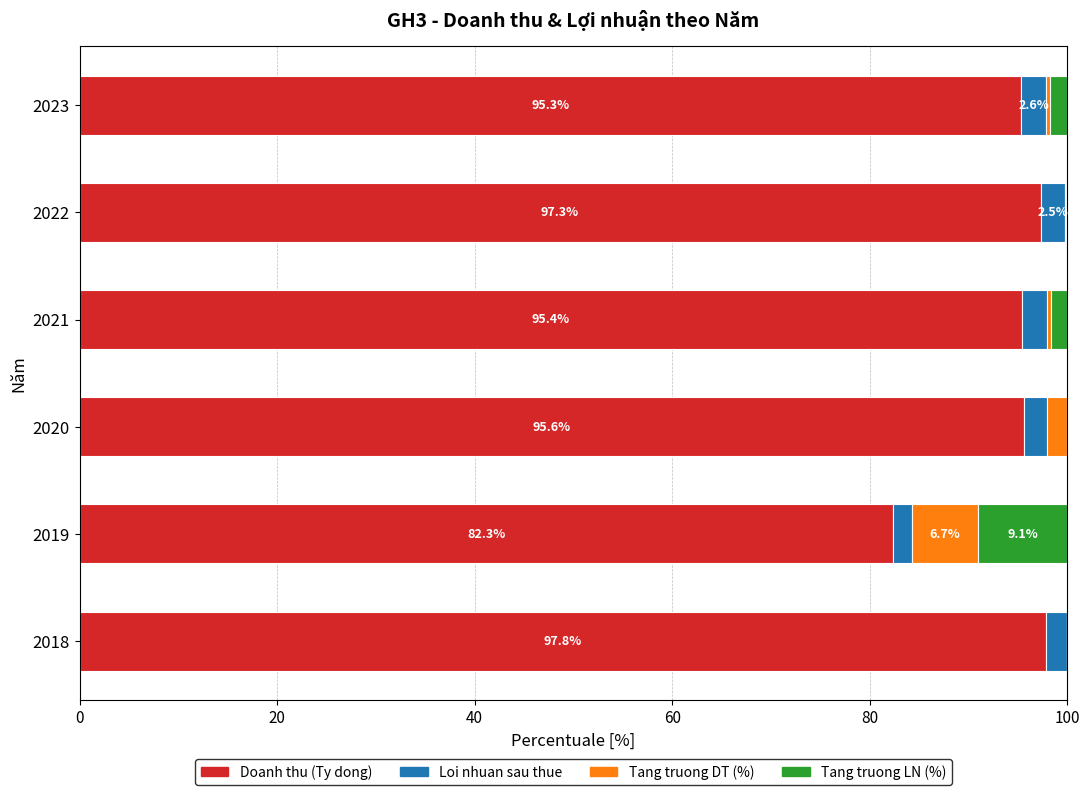

What is the highest value of the Doanh thu (Ty dong) series?

97.8